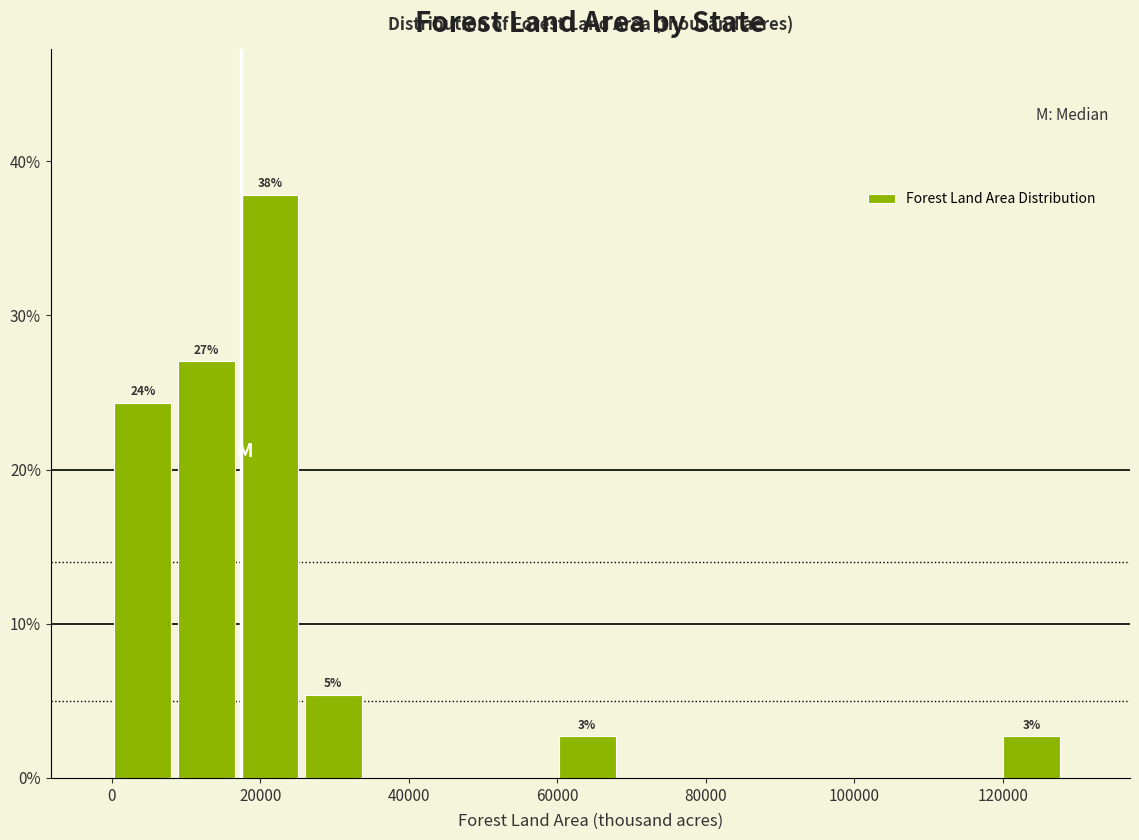

Which range on the x-axis has the tallest bar?

18000 to 26000